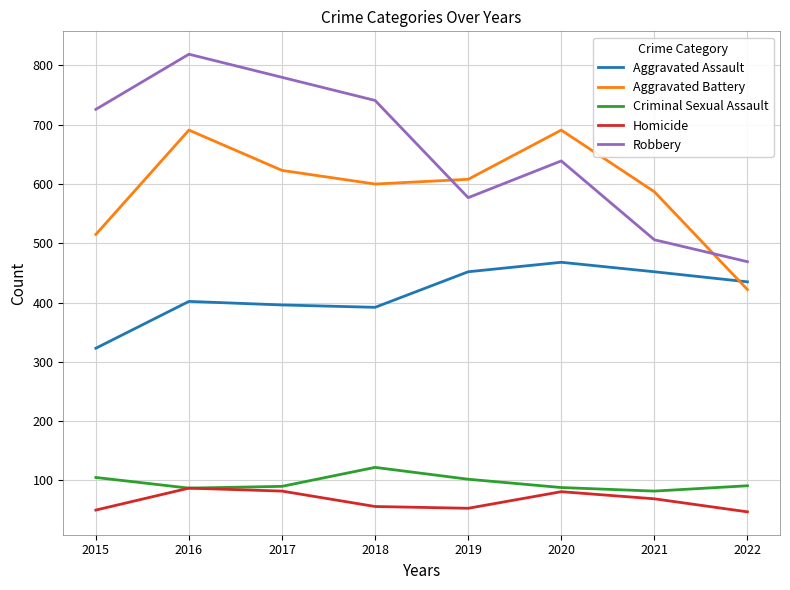

Rank the series by their maximum value, from highest to lowest.

Robbery, Aggravated Battery, Aggravated Assault, Criminal Sexual Assault, Homicide